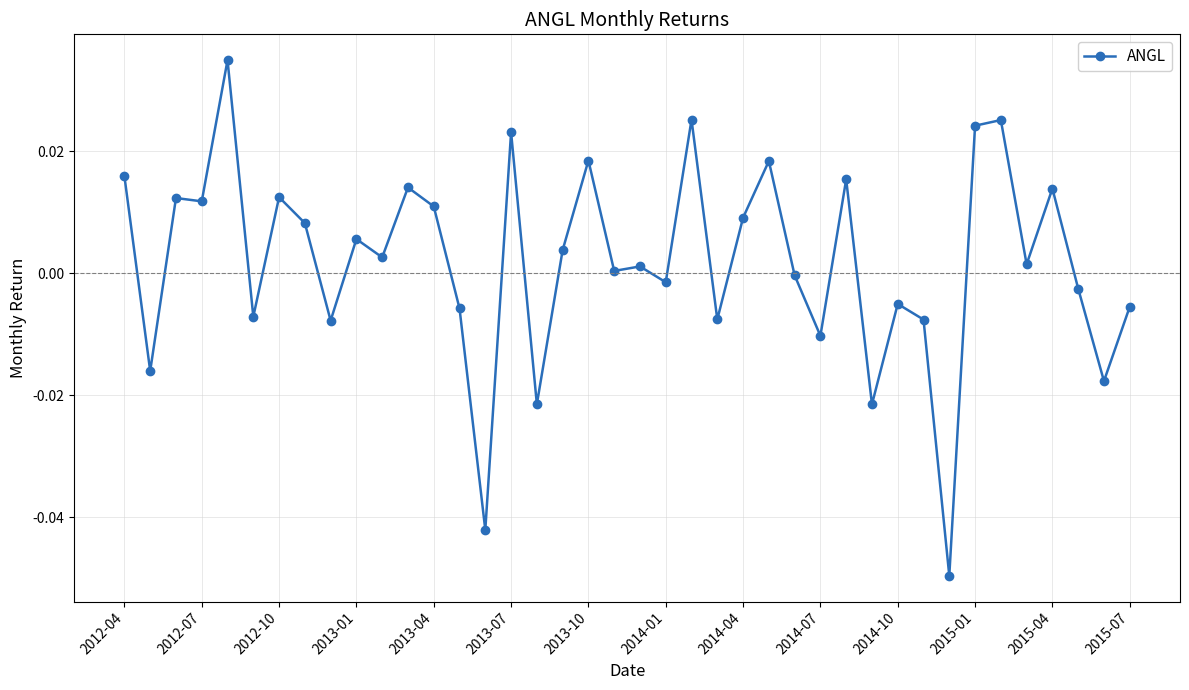

How many lines are shown in the chart?

1